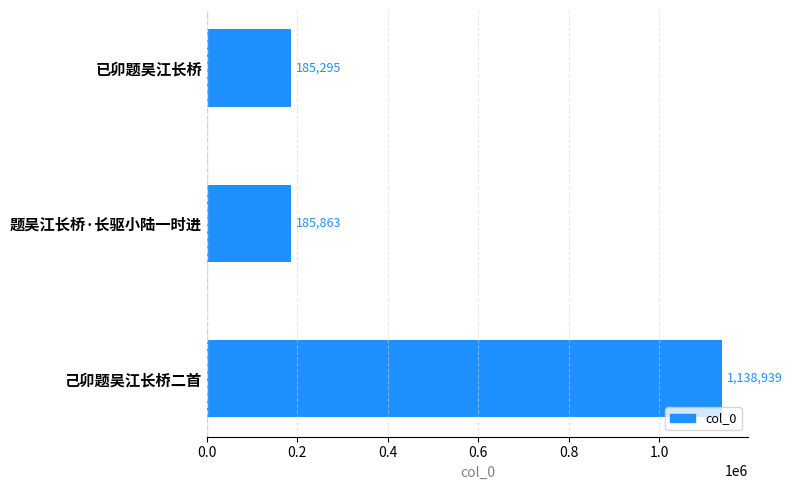

Where is the data nearest to the value 662117?

题吴江长桥·长驱小陆一时进